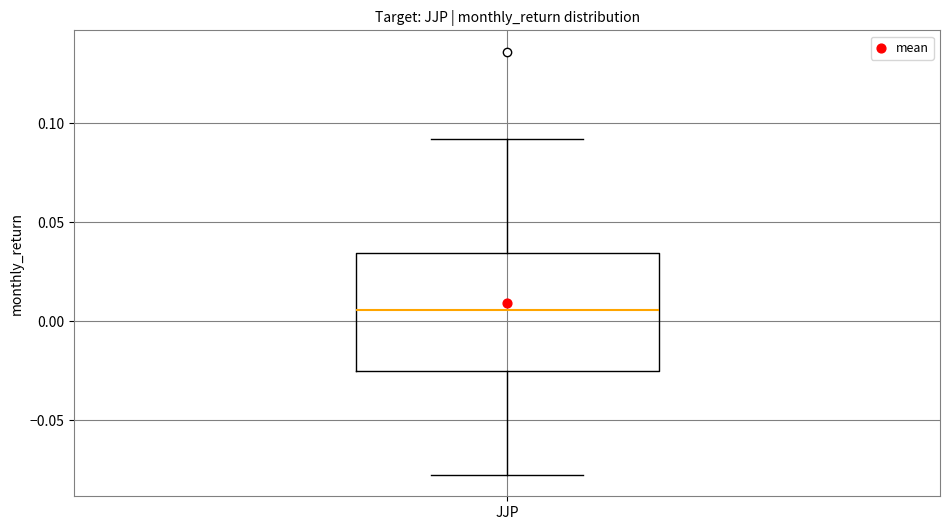

Read this box plot against the y-axis: the position of the median line, the range covered by the box, and the ends of both whiskers. The values are not printed on the chart, so give them approximately, as read against the axis.

median 0.005, box -0.025 to 0.035, whiskers -0.080 to 0.090